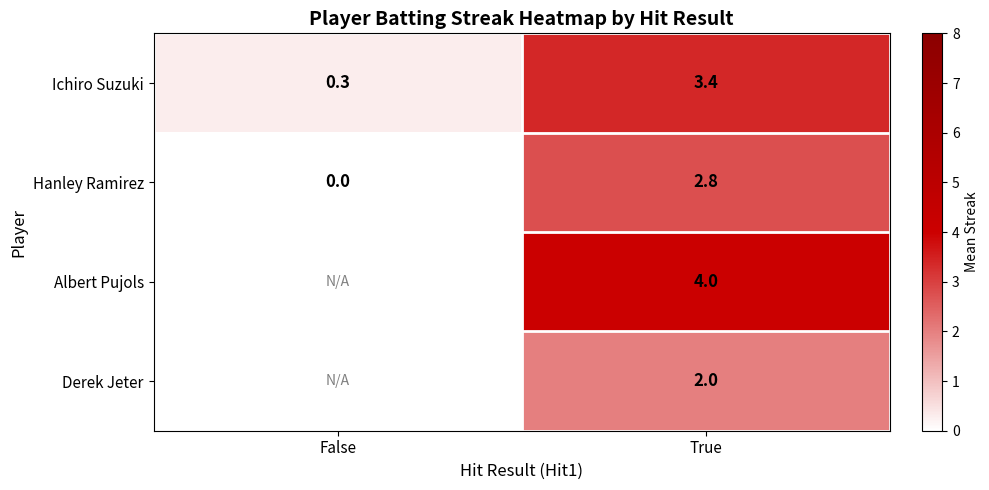

Which category has the lowest value in the Hanley Ramirez series?

False